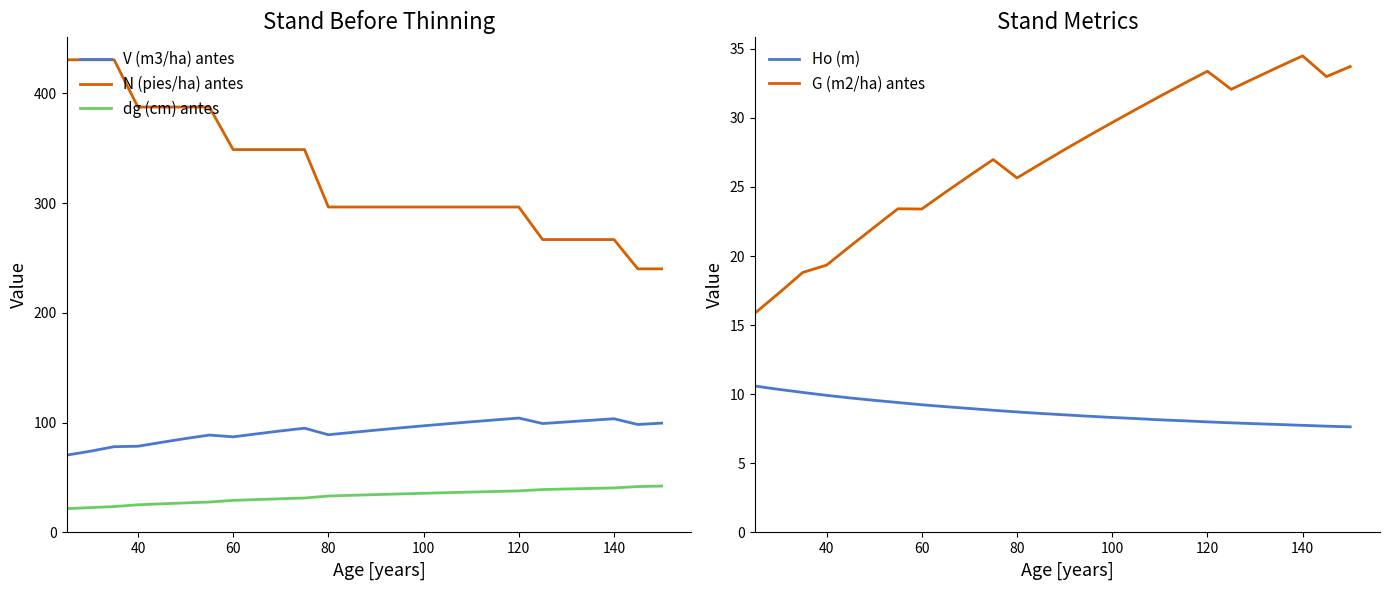

What is the minimum value for N (pies/ha) antes?

240.2